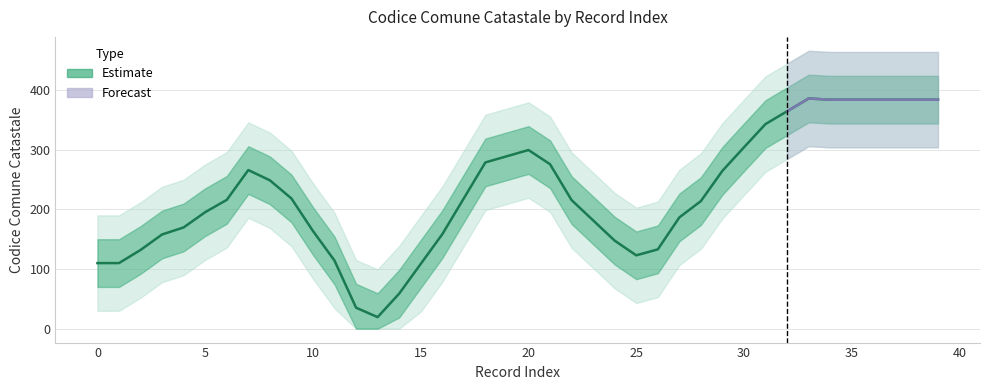

What is the ratio of the value at 31 to the value at 30?

1.1